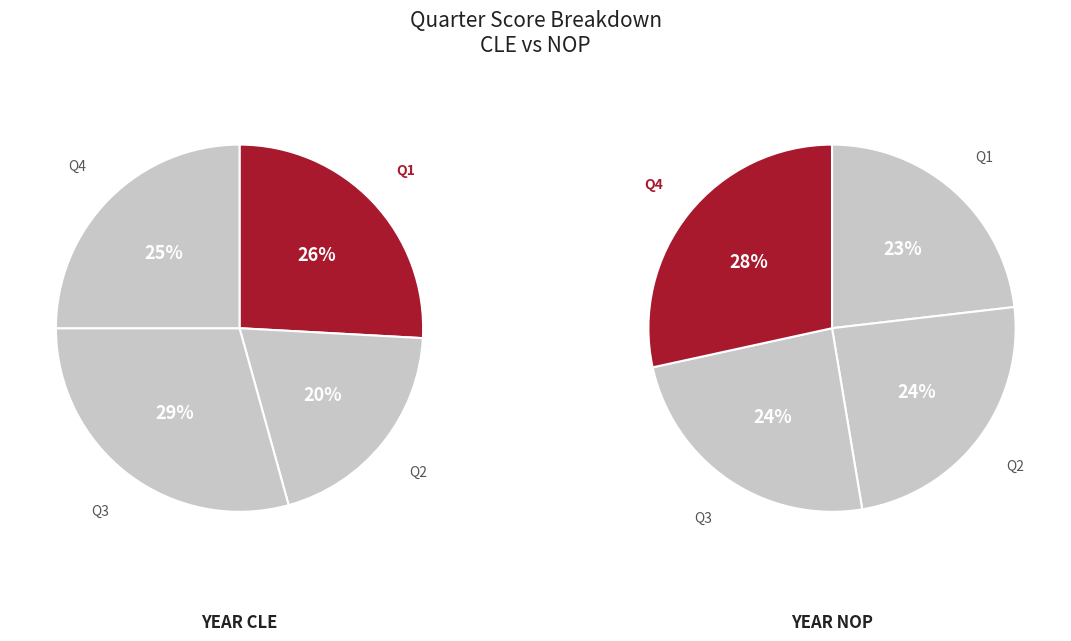

Between Q1 and Q3, which is larger?

Q3